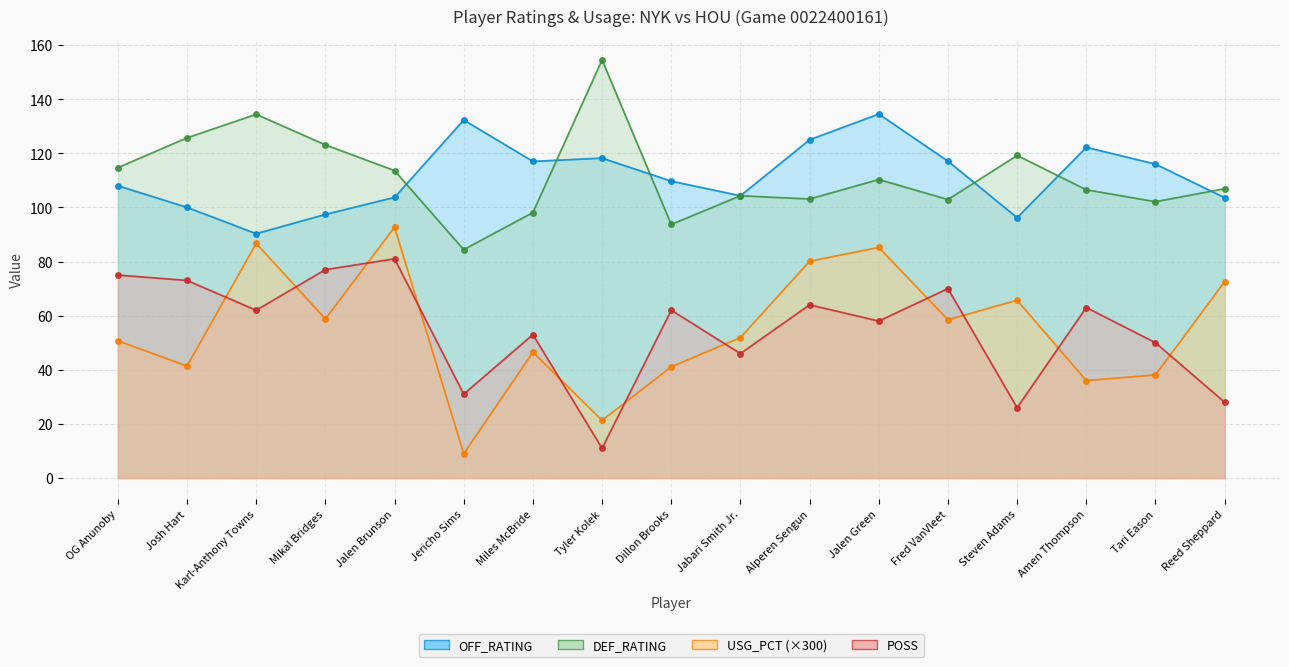

How many values in the USG_PCT series are below 51?

8